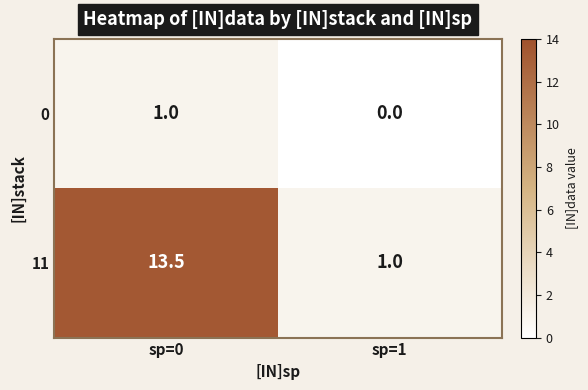

Which series has the largest total across all categories?

11